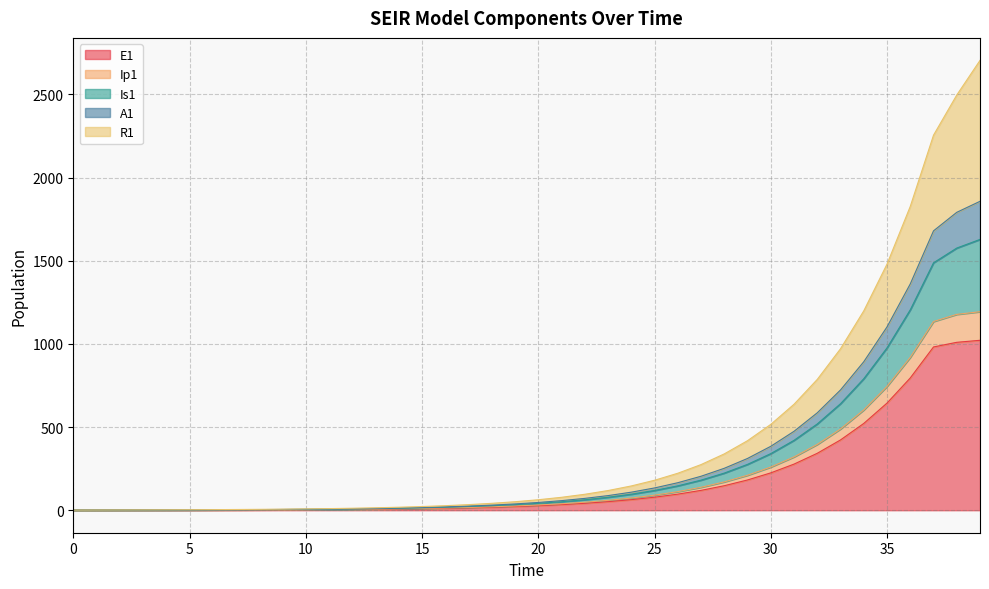

What is the value of the Is1 point at the 2nd from the left?

1.3